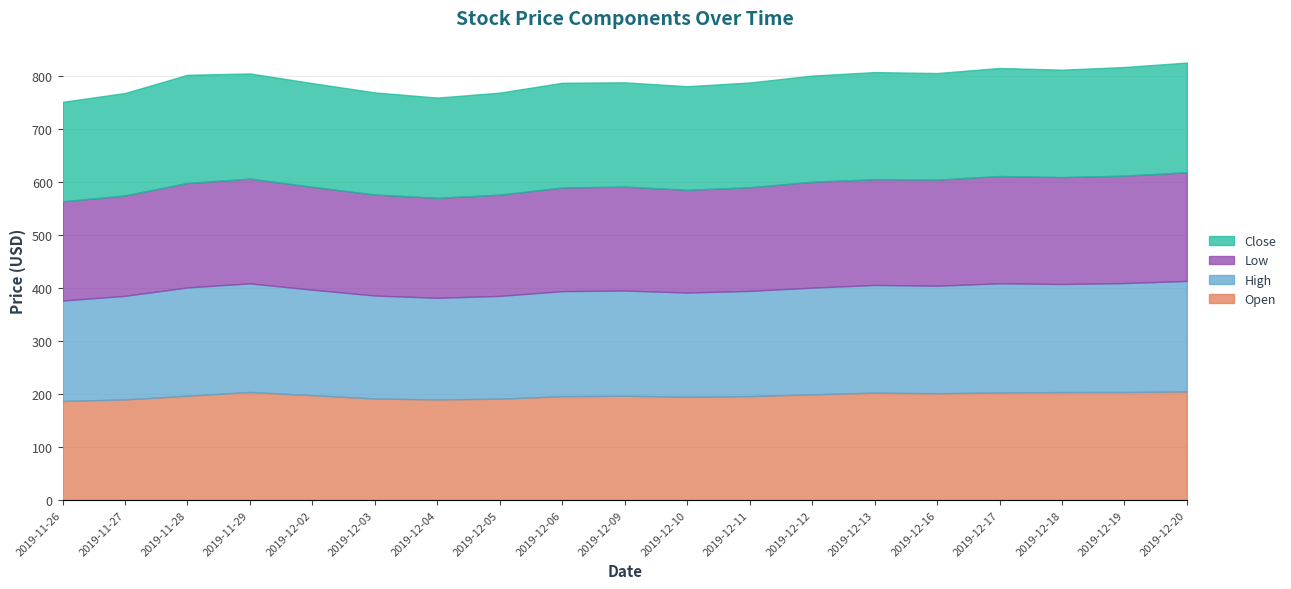

What is the difference between the Open values at 2019-11-28 and 2019-11-26?

10.0